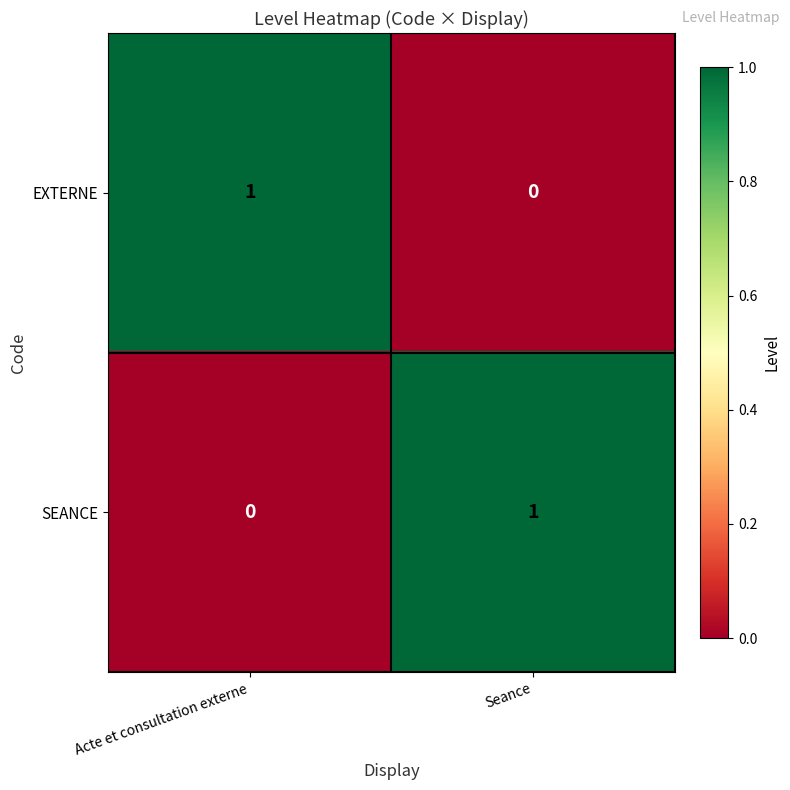

At which label is SEANCE closest to 0?

Acte et consultation externe